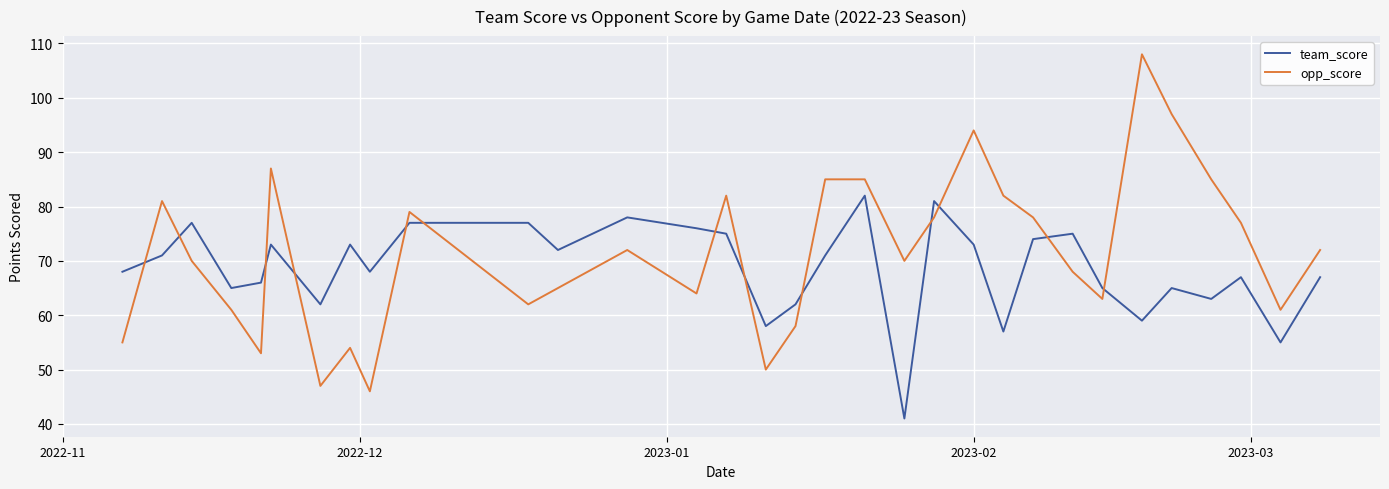

Which series has the largest total across all categories?

opp_score